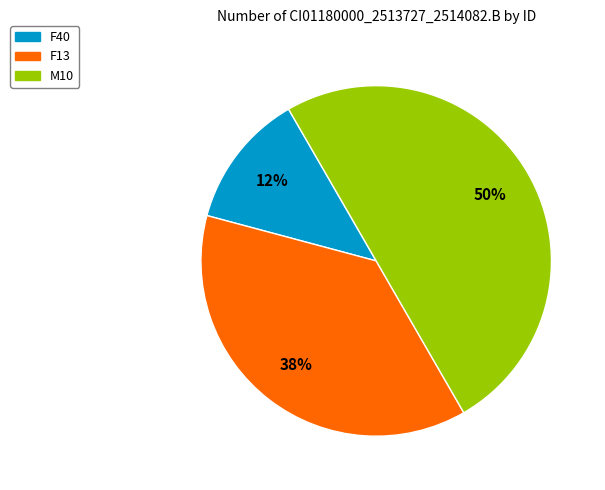

Is the sum of M10 and F13 greater than half?

Yes